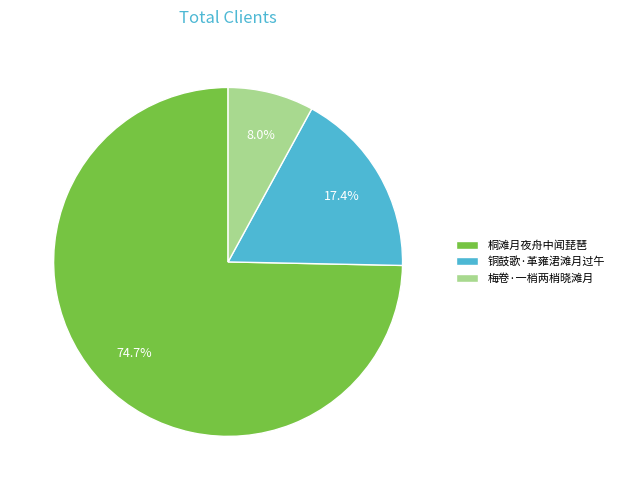

To the nearest percent, what is the combined percentage of 桐滩月夜舟中闻琵琶 and 铜鼓歌·革雍涒滩月过午?

92%